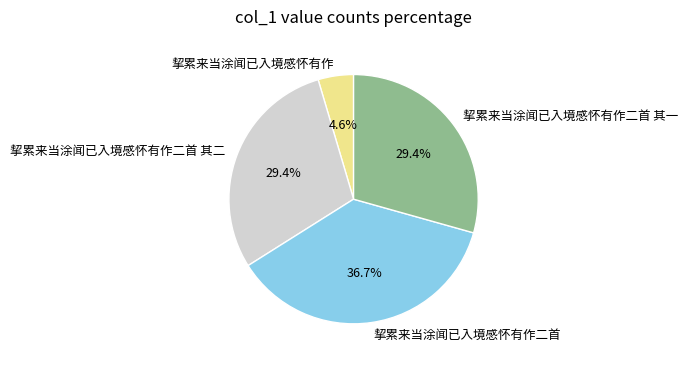

What is the ratio of the value at 挈累来当涂闻已入境感怀有作二首 to the value at 挈累来当涂闻已入境感怀有作?

8.0